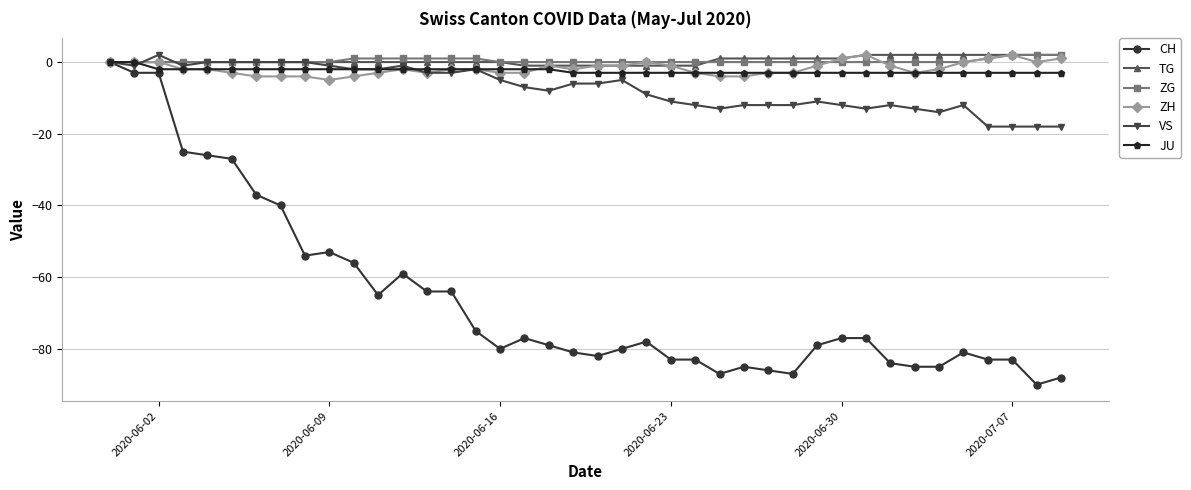

True or false: ZH has more than 2 points higher than both neighbors.

True